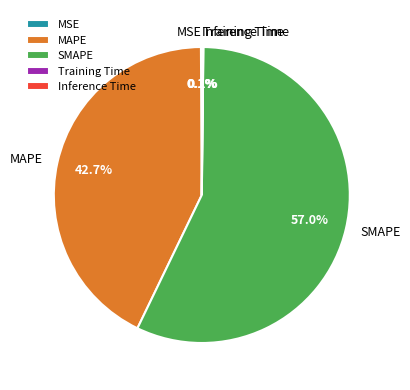

What percentage do MAPE and SMAPE together represent?

99.7%